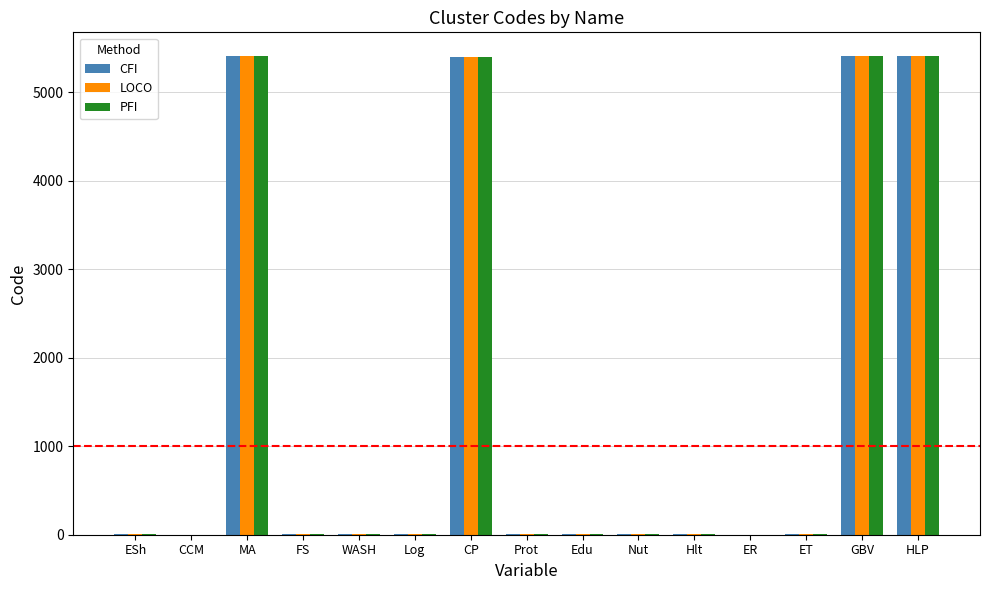

What is the sum of all CFI values?

21684